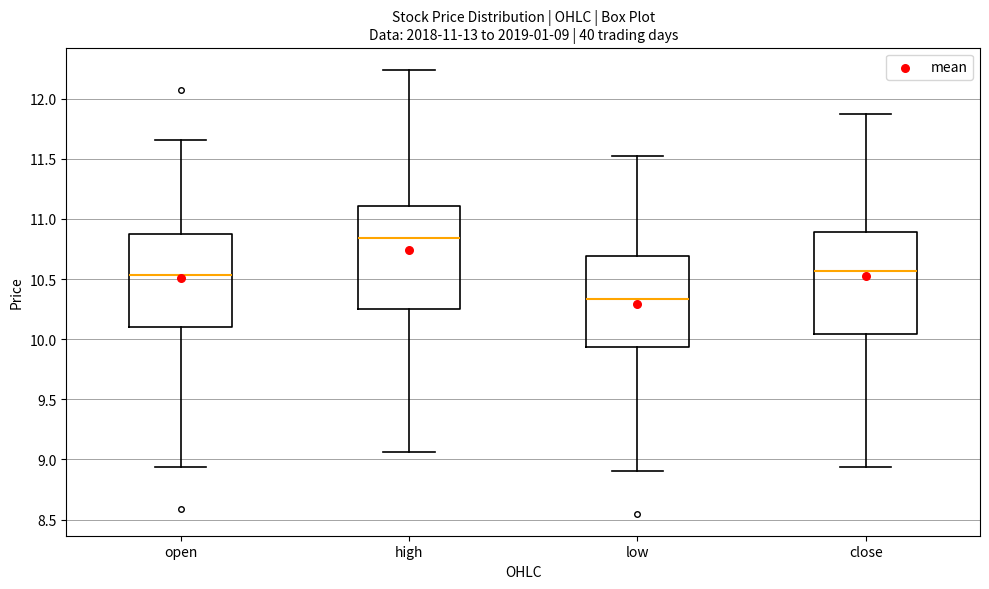

Which box has the highest median line?

high